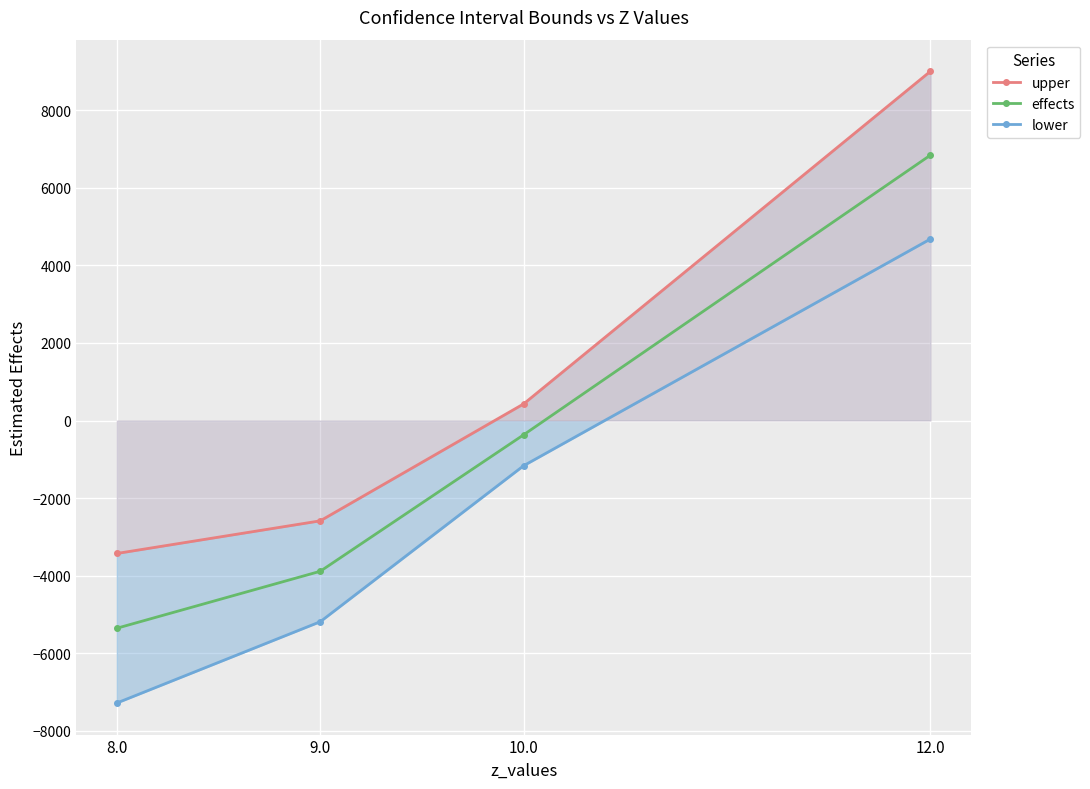

Which series has the largest range (max minus min)?

upper